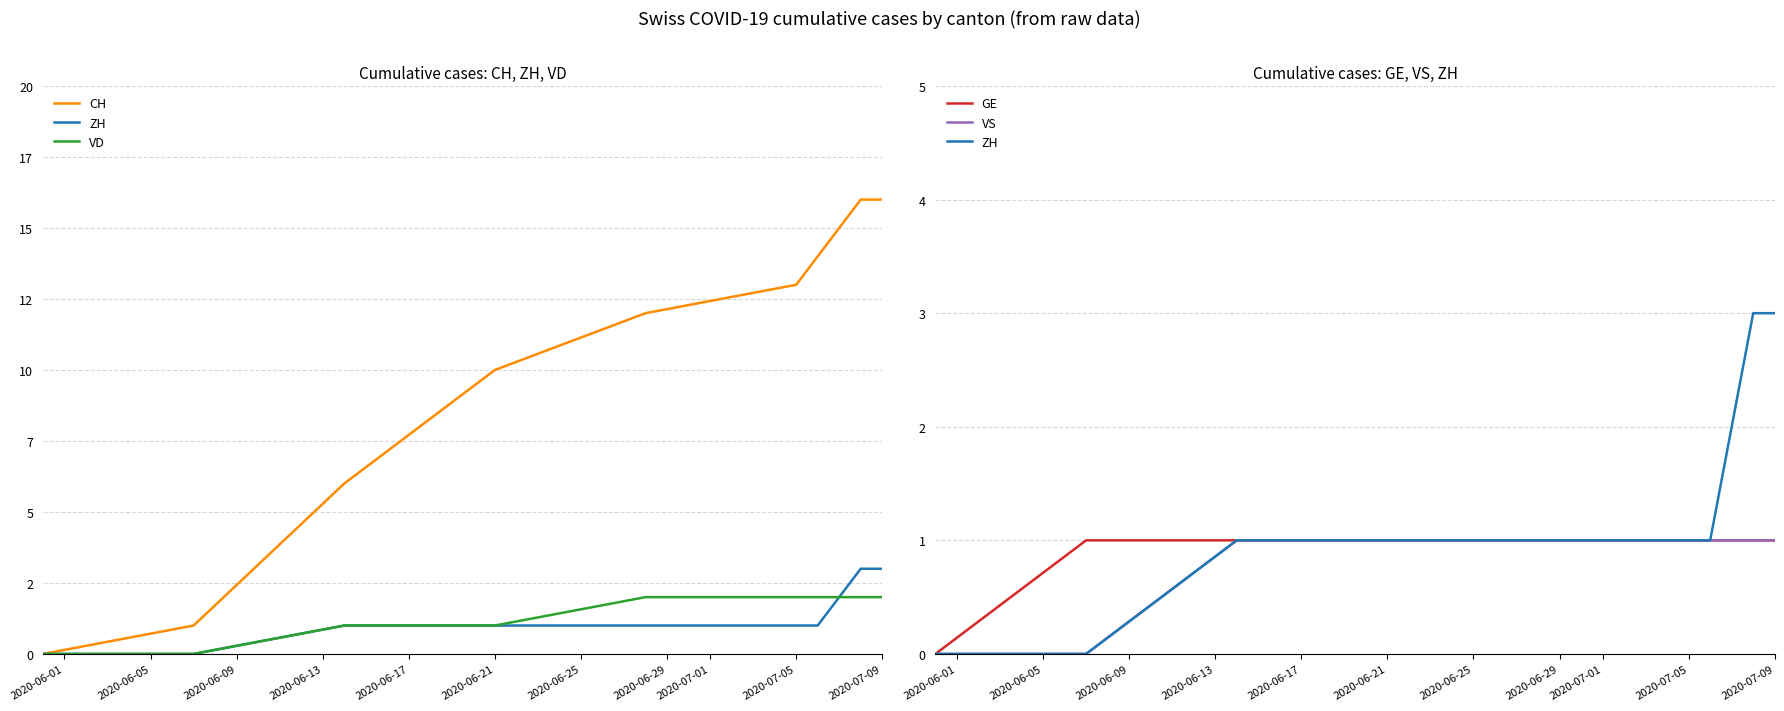

Which series has the largest total across all categories?

CH